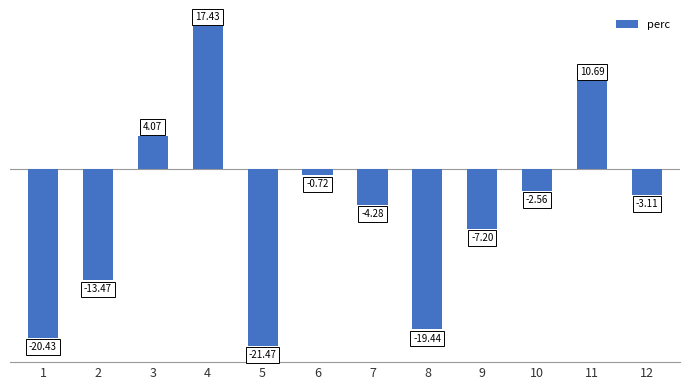

Between 1 and 6, which is larger?

6